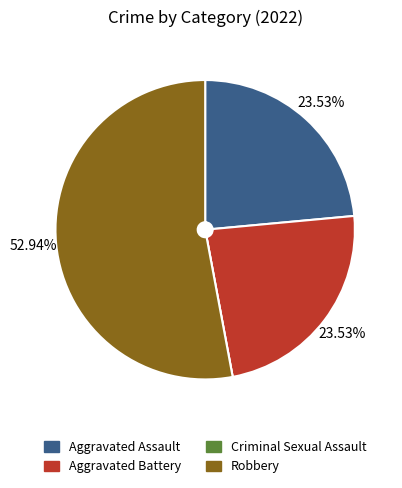

To the nearest percent, what is the average slice percentage?

25%